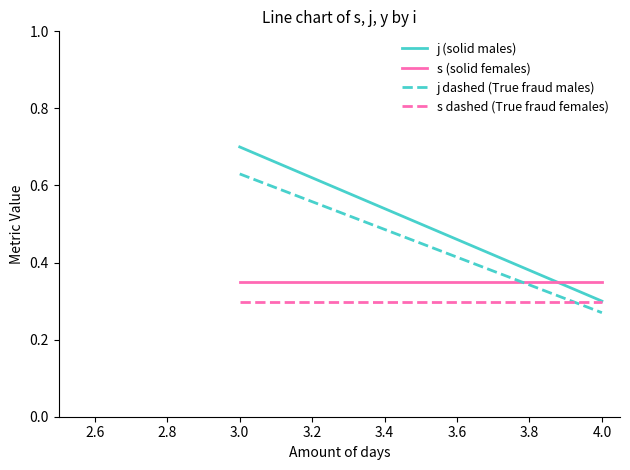

At how many categories does at least one series exceed 0?

2